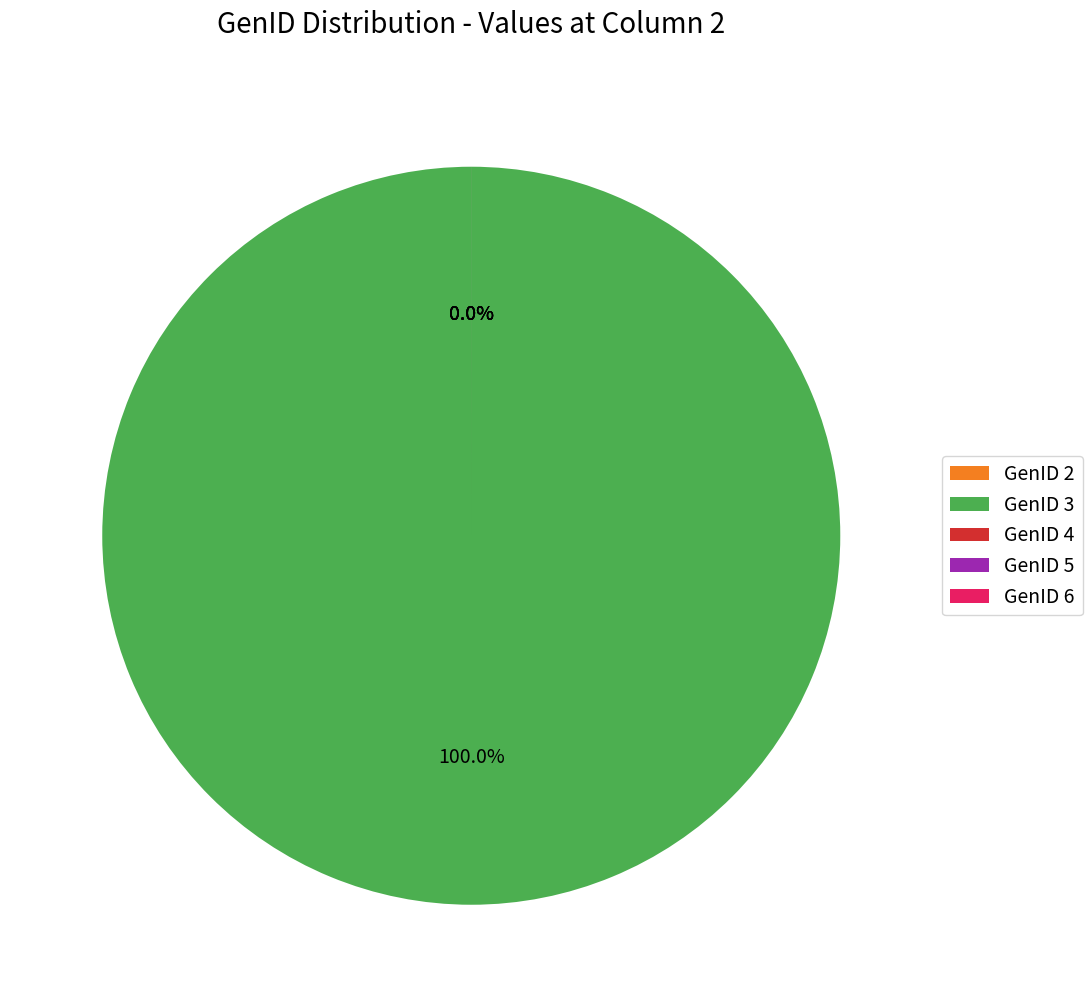

Which has a higher value, GenID 2 or GenID 5?

GenID 5